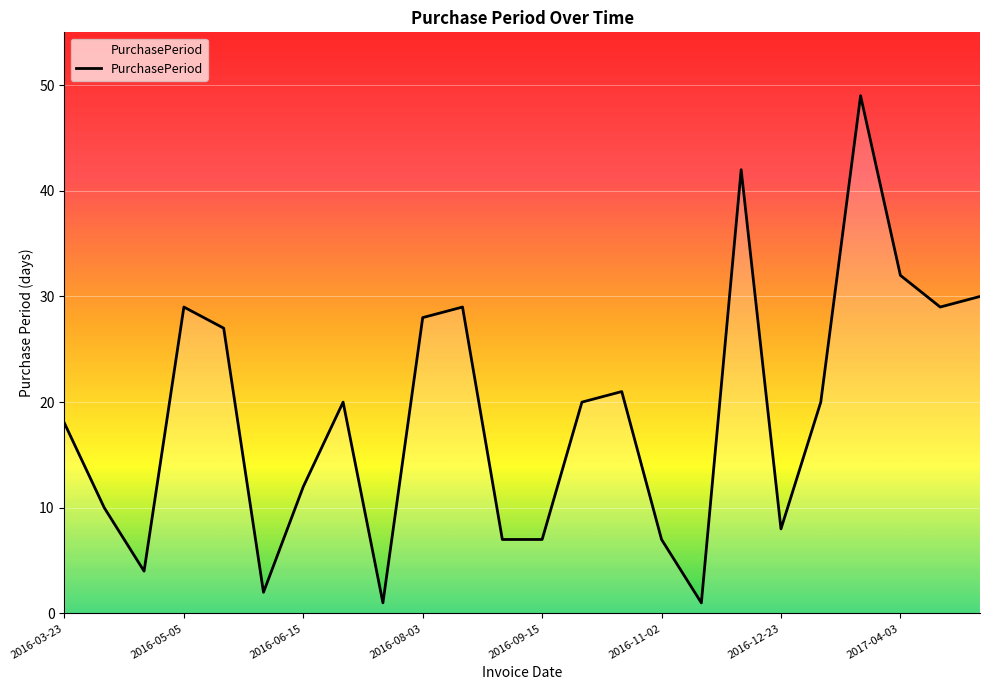

What is the maximum value shown in the chart?

49